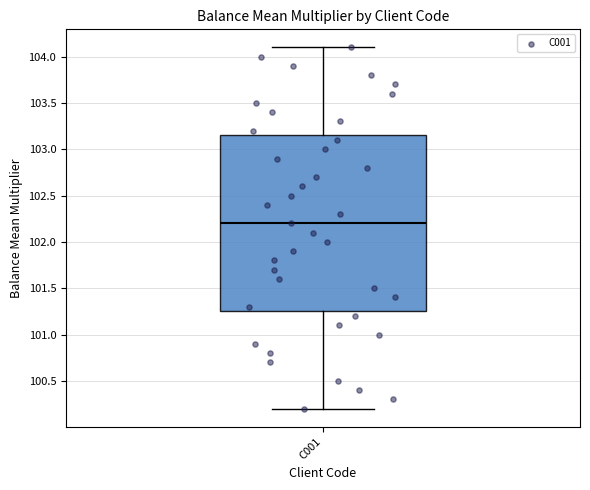

Where does the upper whisker of the box for C001 end on the y-axis? The values are not printed on the chart, so give them approximately, as read against the axis.

104.10